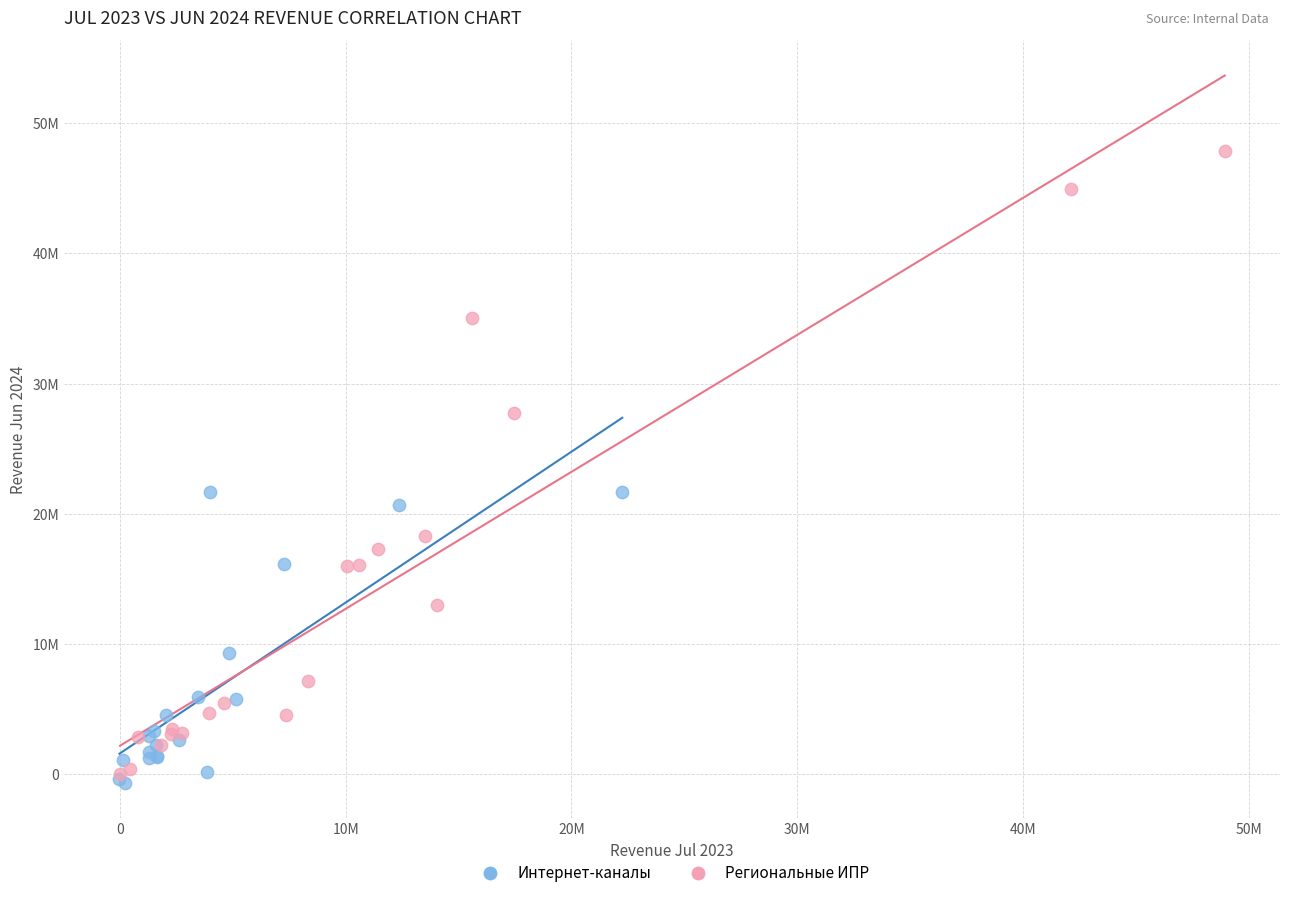

What are all the series names shown in the legend?

Интернет-каналы, Региональные ИПР